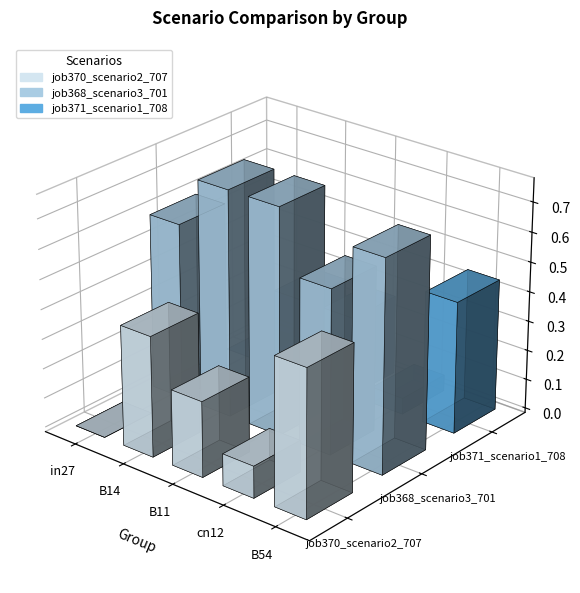

What is the sum of the job368_scenario3_701 values at in27 and cn12?

1.1